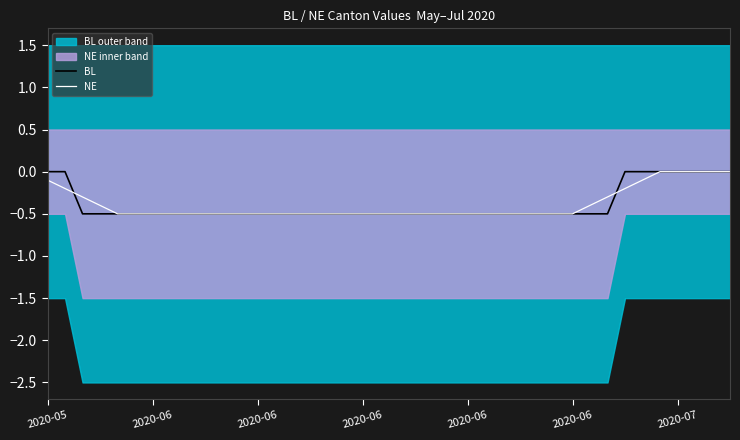

Rank the series by their maximum value, from lowest to highest.

BL, NE